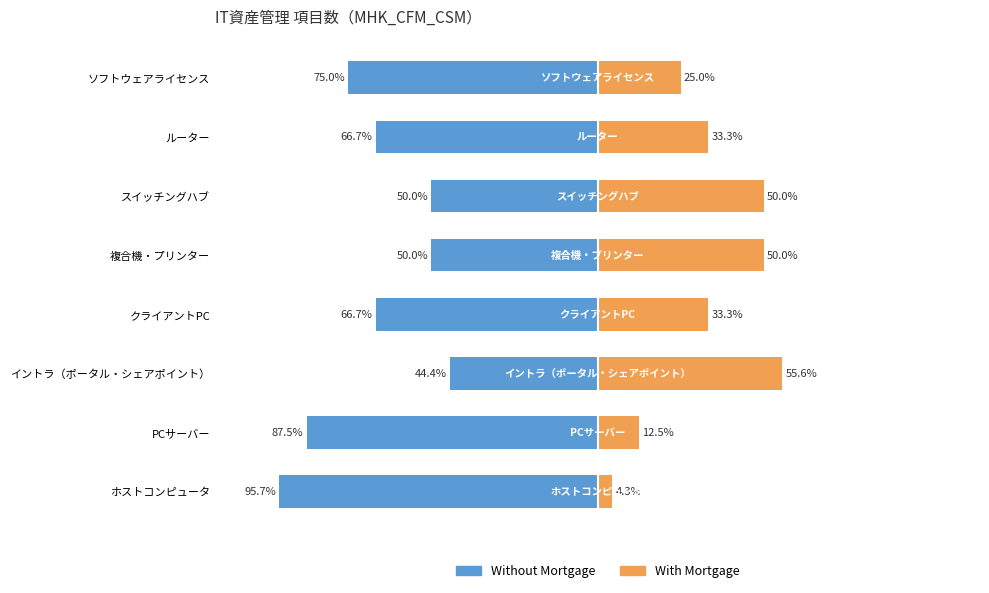

Between ホストコンピュータ and ルーター, which series saw the biggest shift?

Without Mortgage